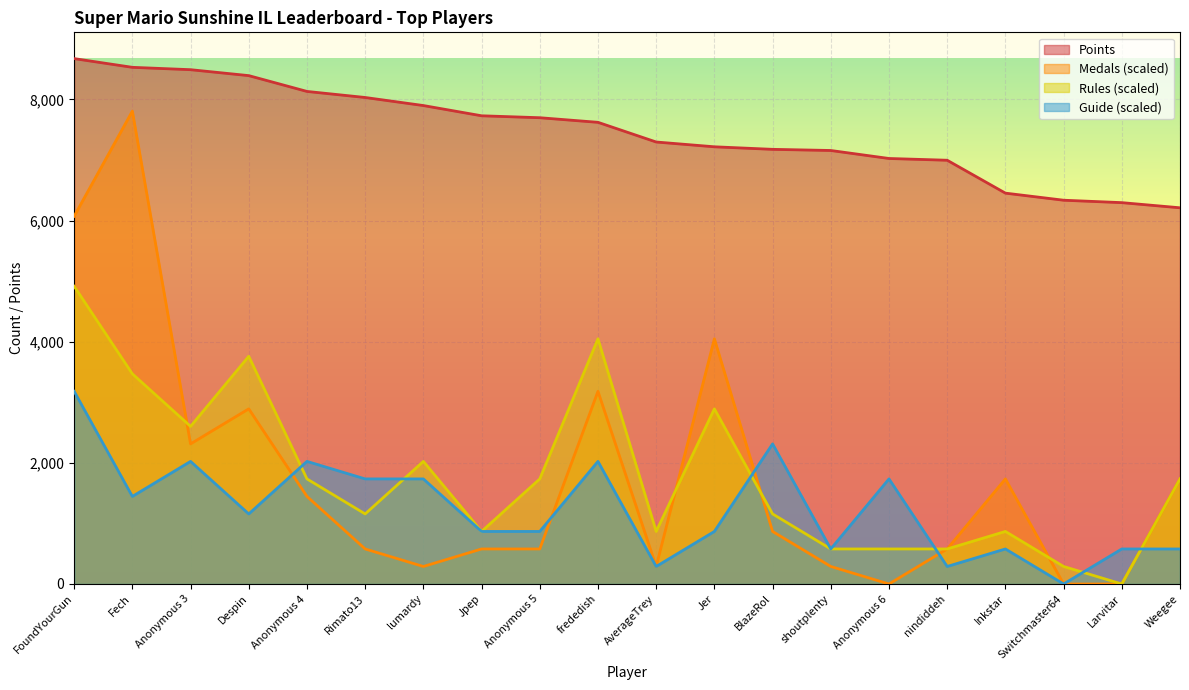

What is the minimum value for Points?

6211.0